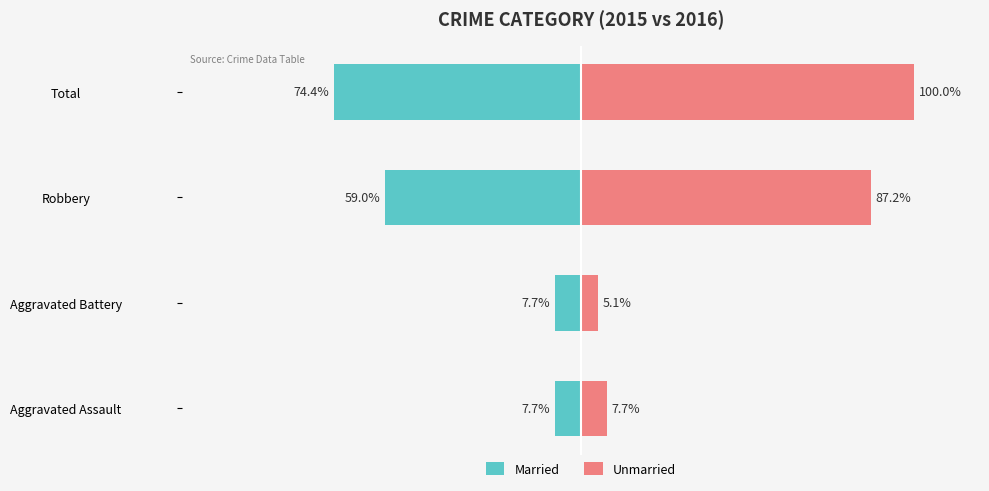

What is the average value of the Married series?

-37.2